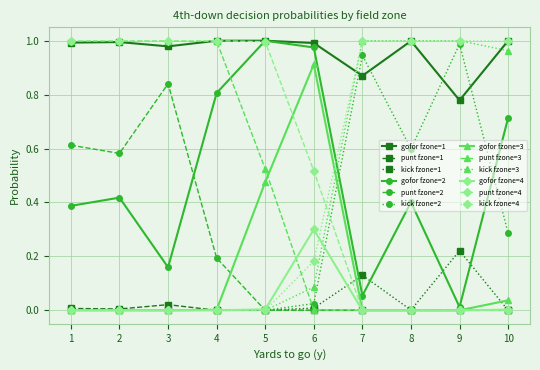

True or false: gofor fzone=4 and gofor fzone=1 intersect in this chart.

False